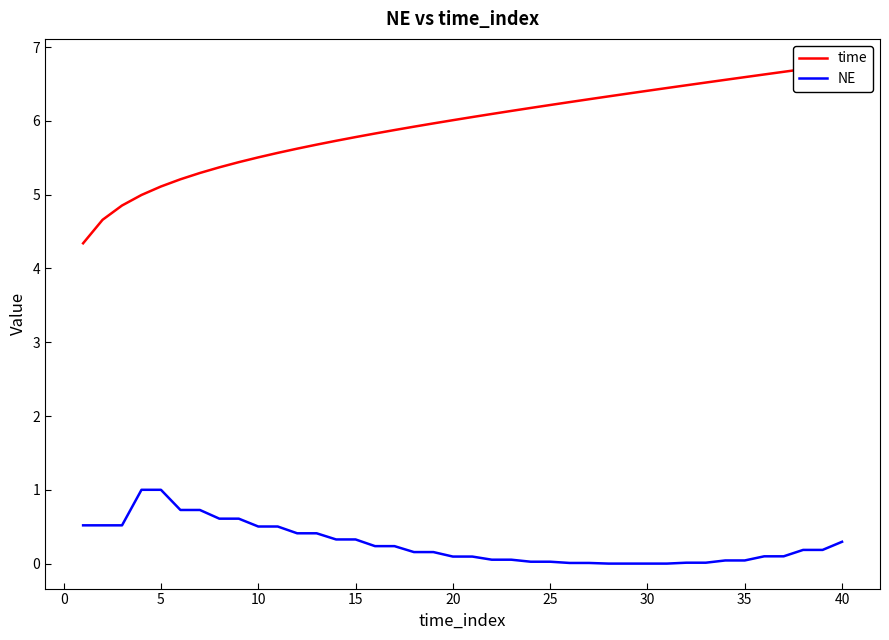

Which series has the widest spread of values?

time